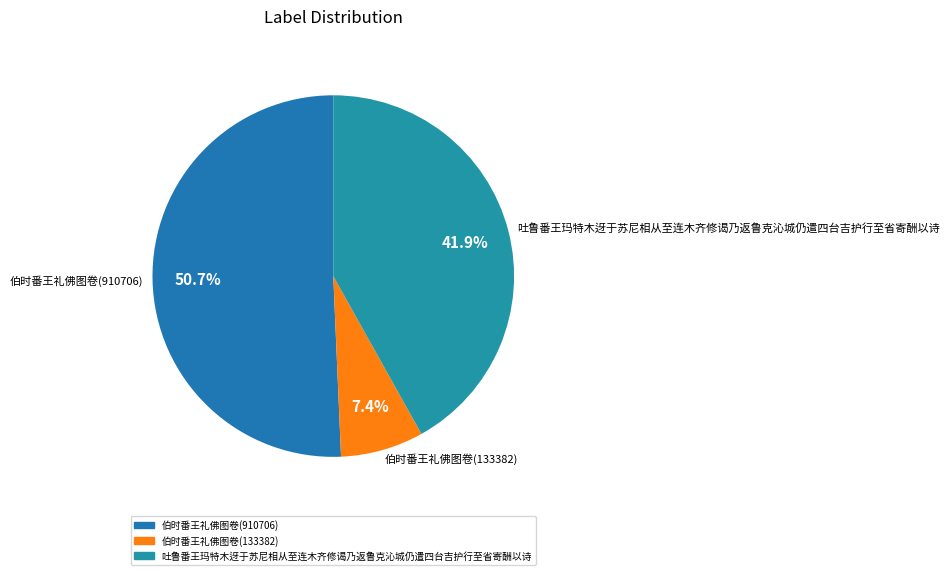

Rank the categories by value from lowest to highest.

伯时番王礼佛图卷(133382), 吐鲁番王玛特木迓于苏尼相从至连木齐修谒乃返鲁克沁城仍遣四台吉护行至省寄酬以诗, 伯时番王礼佛图卷(910706)